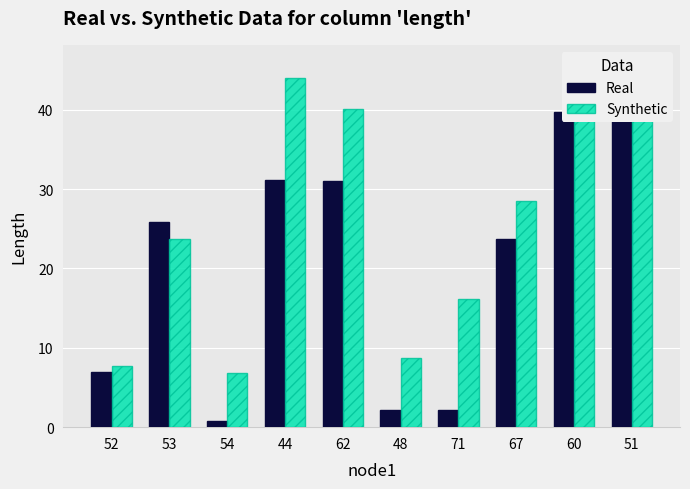

How many bars are there in total?

20